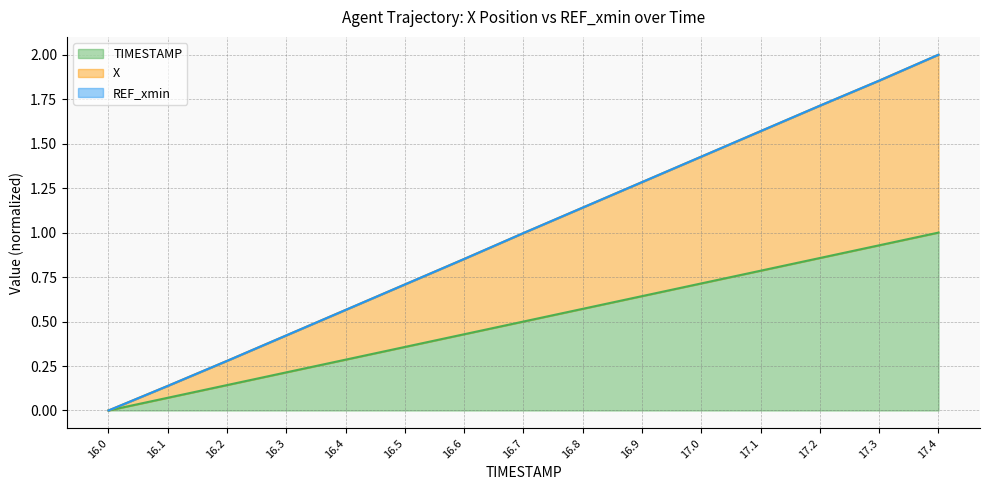

The value of TIMESTAMP at 16.6 is 0.4. True or false?

True